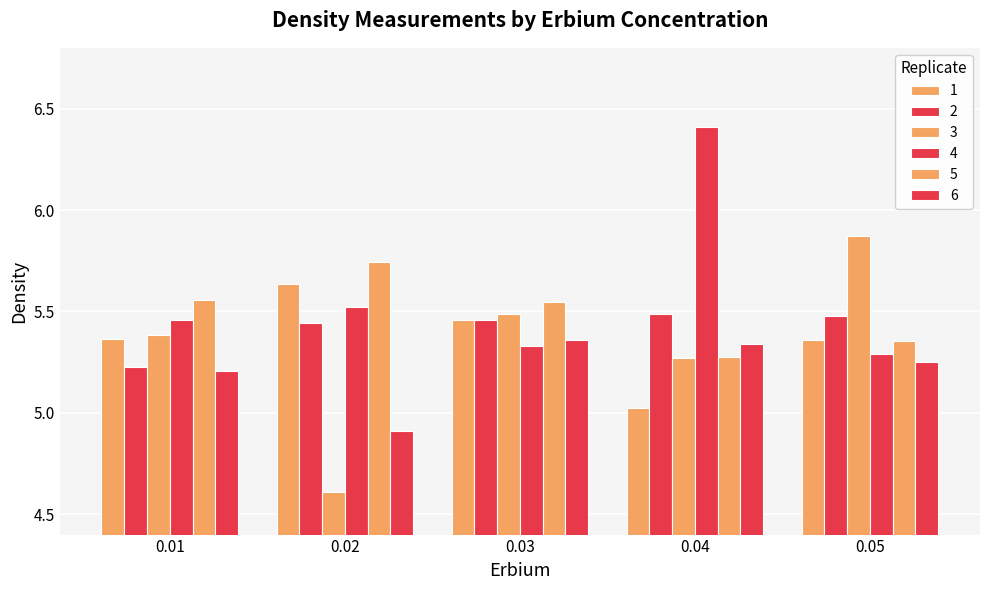

Which series has the largest range (max minus min)?

3